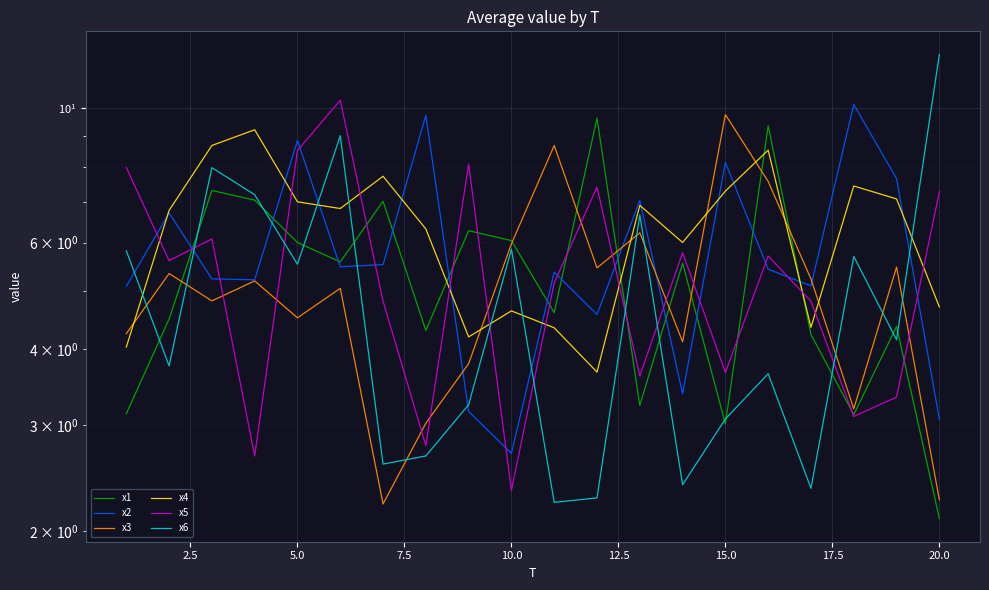

What is the value of the x3 point at the 16th from the left?

7.6